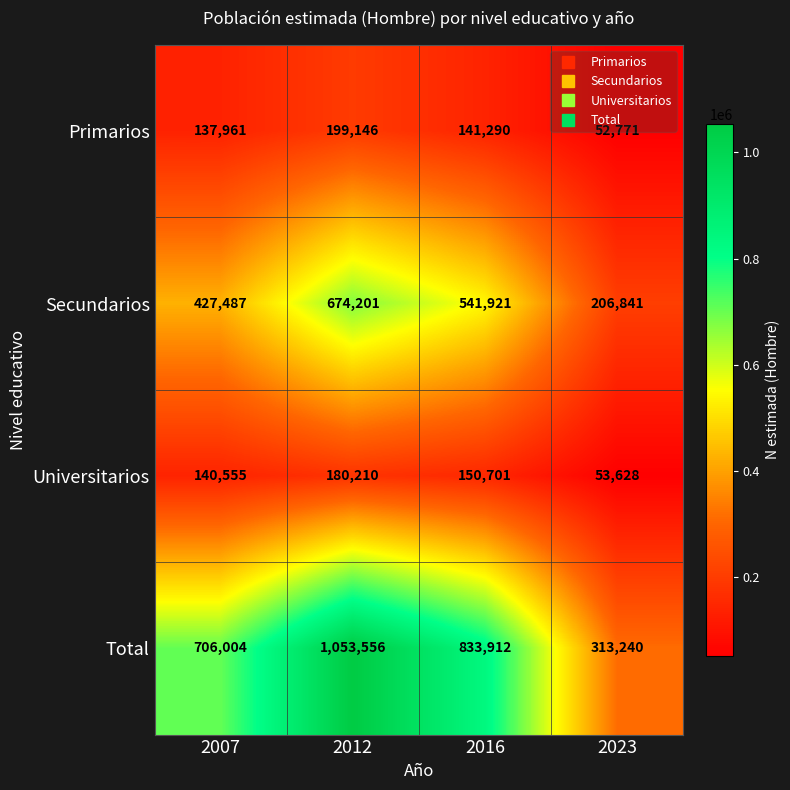

Which series has the largest range (max minus min)?

Total